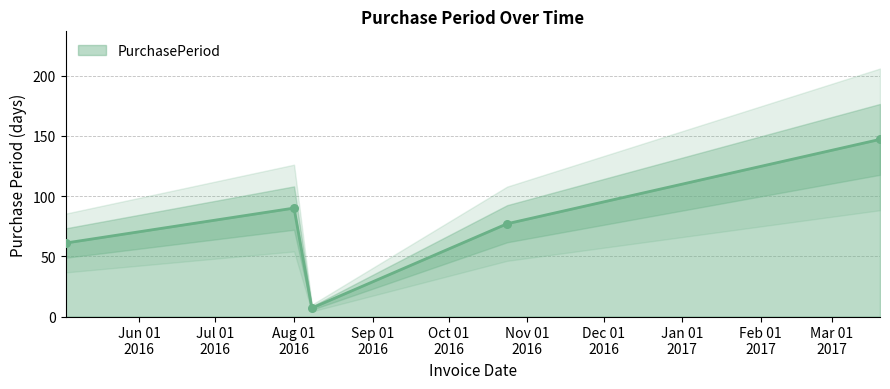

What is the ratio of the value at 2016-05-03 to the value at 2016-10-24?

0.8